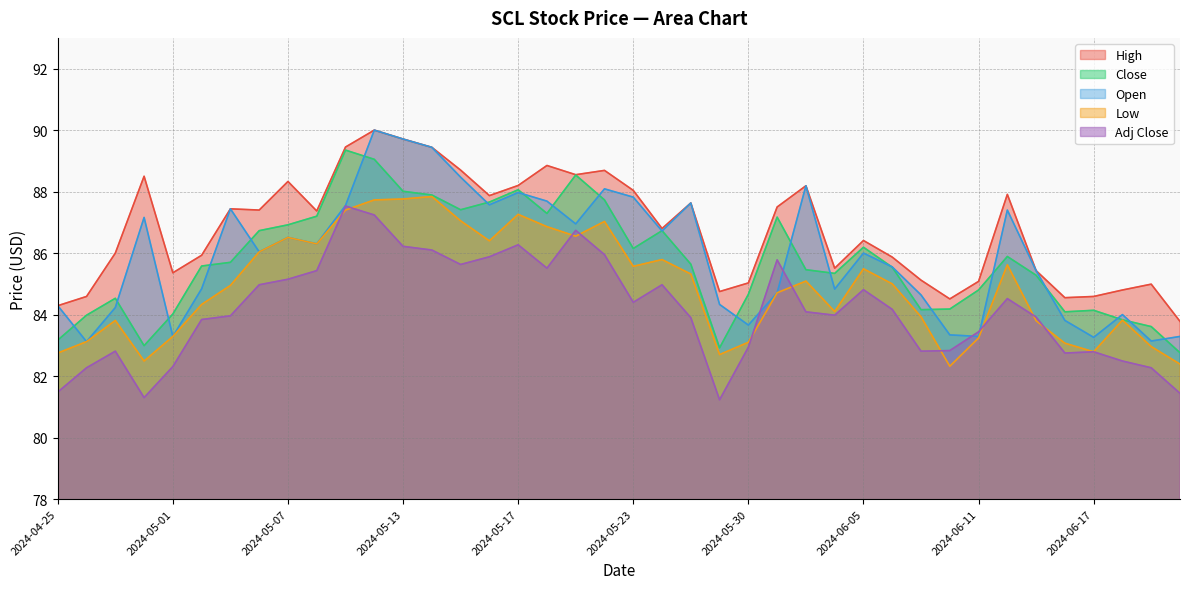

At which category does High reach its first local peak?

2024-04-30